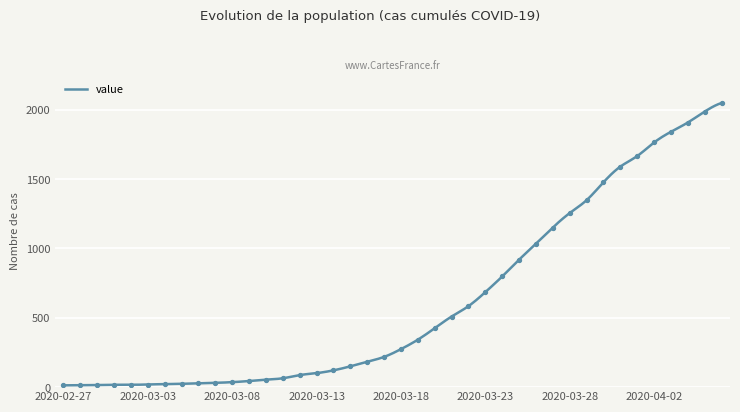

Which has a higher value, 2020-03-03 or 2020-03-31?

2020-03-31